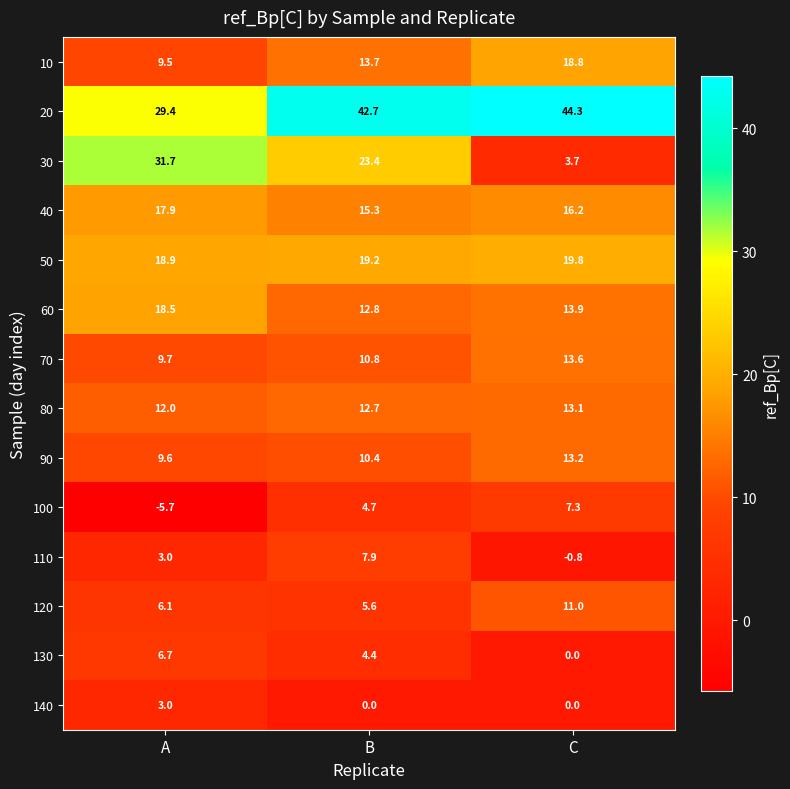

What is the difference between the maximum and minimum values in the 20 series?

14.9